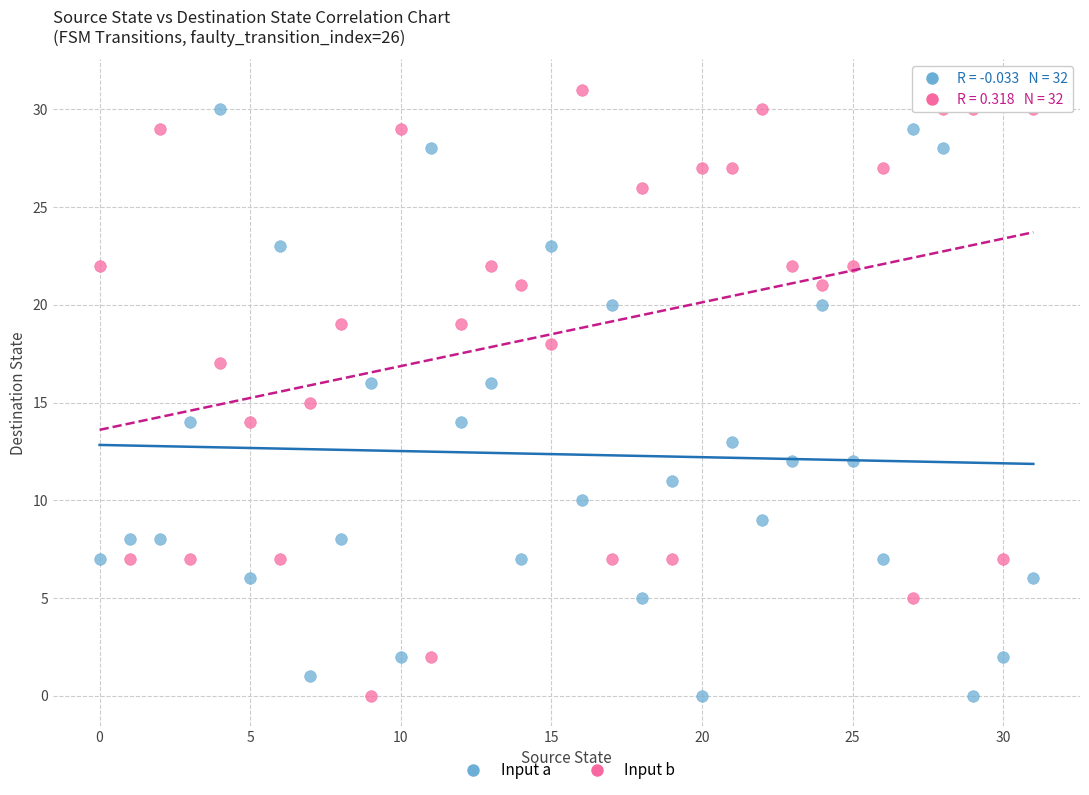

How many points are shown in the scatter plot?

64